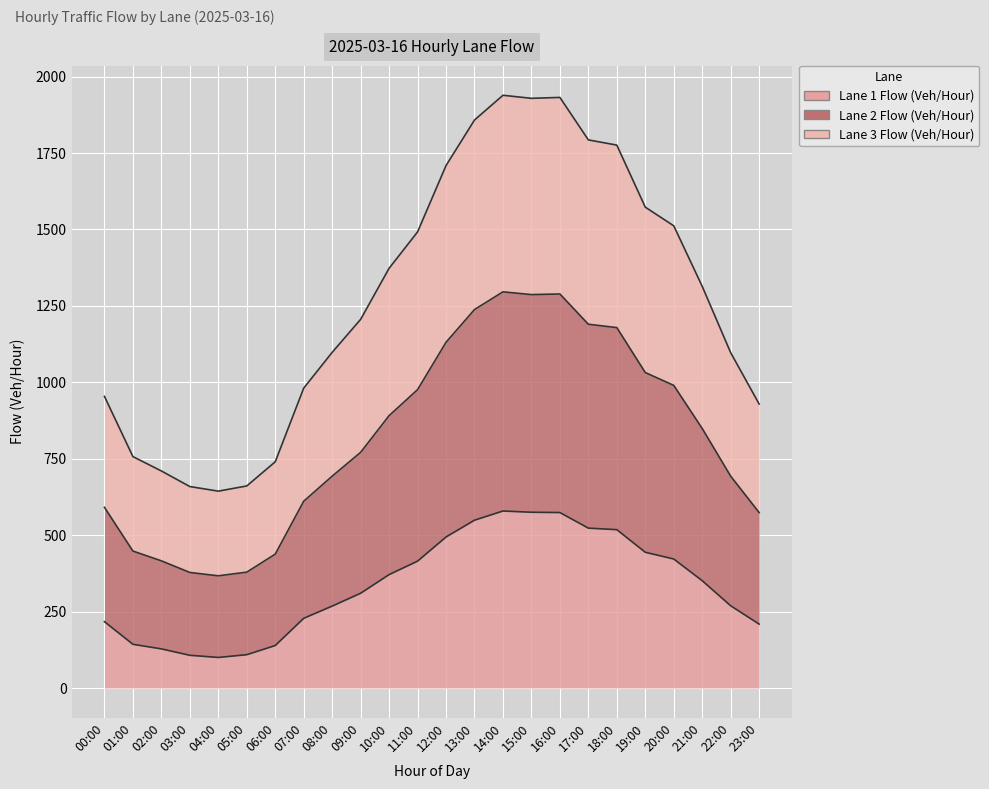

At which category is the sum across all series the highest?

14:00